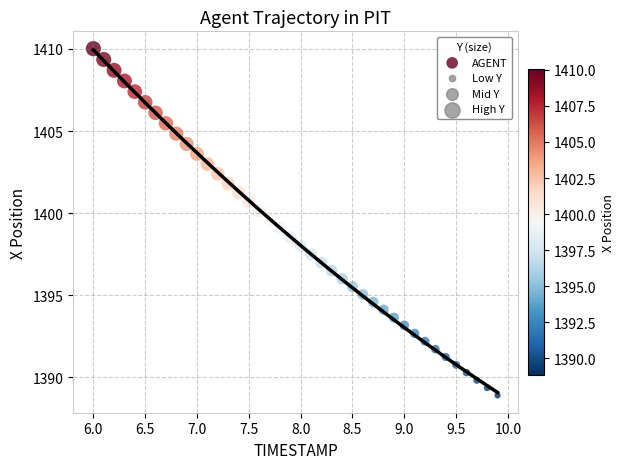

What is the range of X values (max minus min)?

3.9